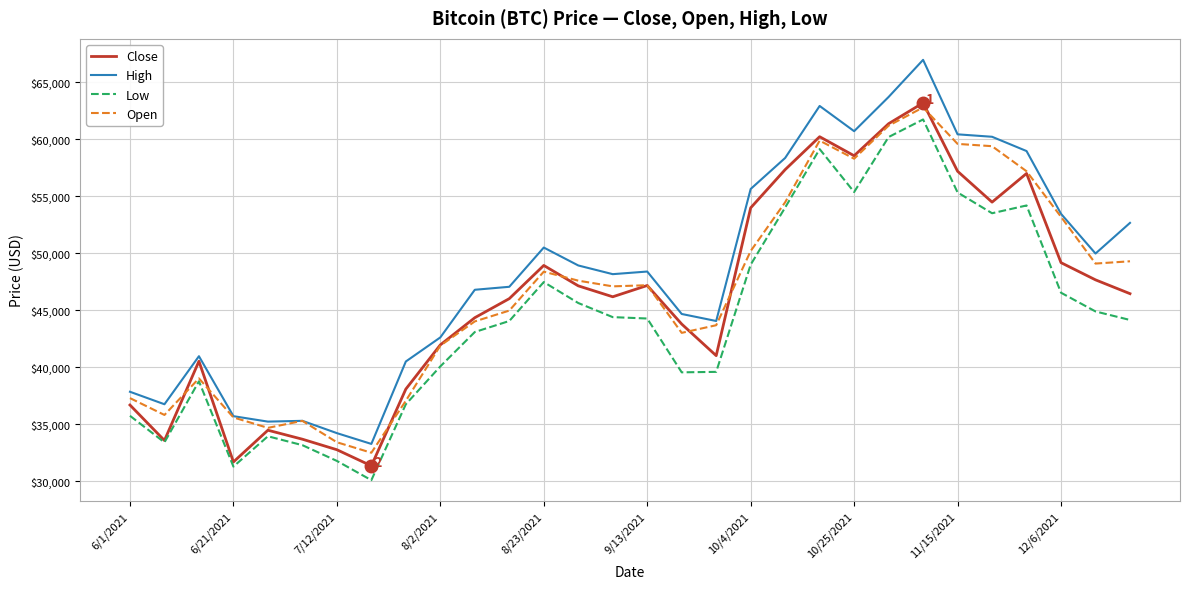

How many lines are shown in the chart?

4